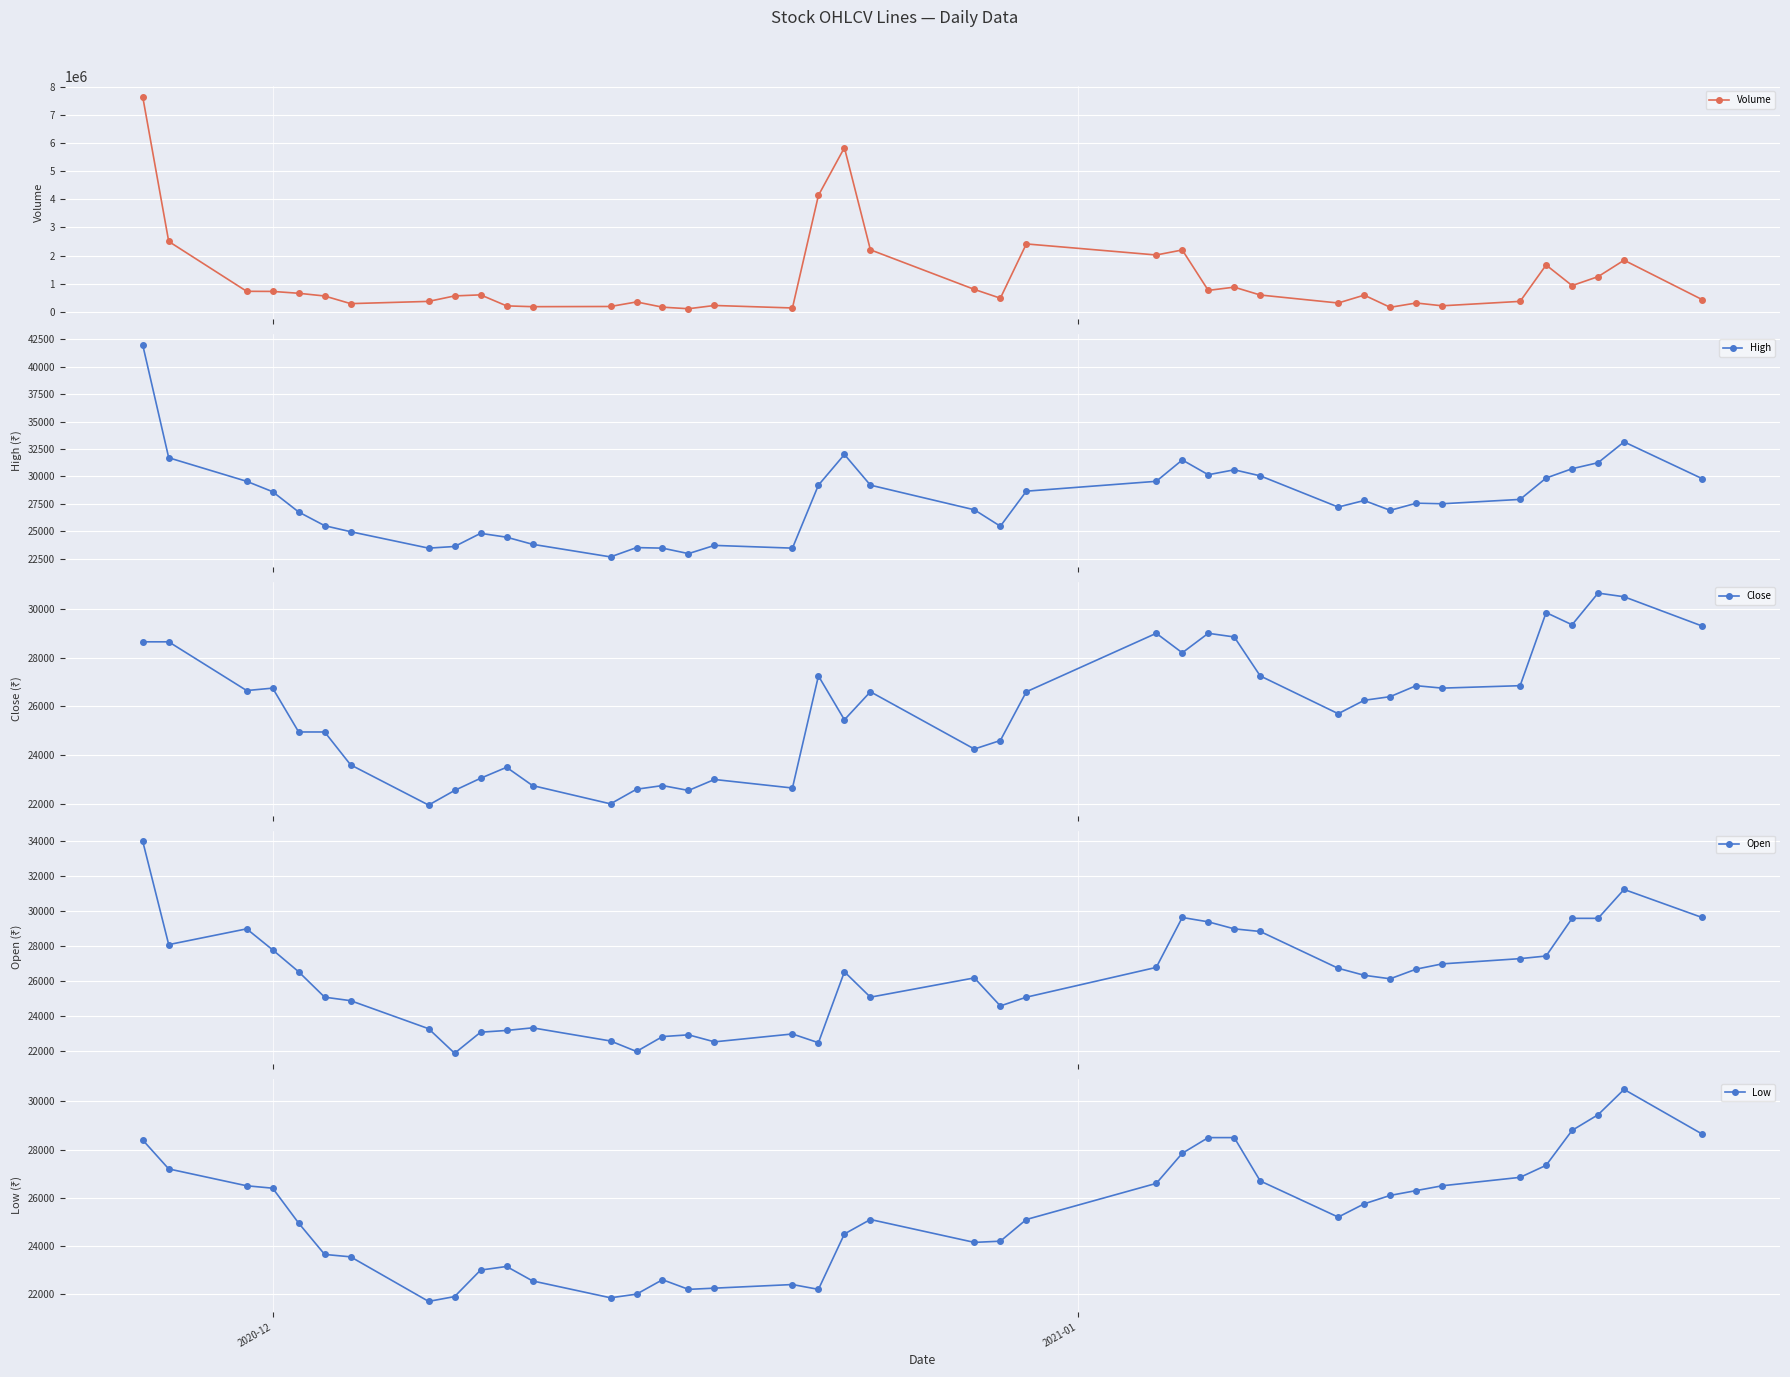

How many data points in Low are less than 25200?

20